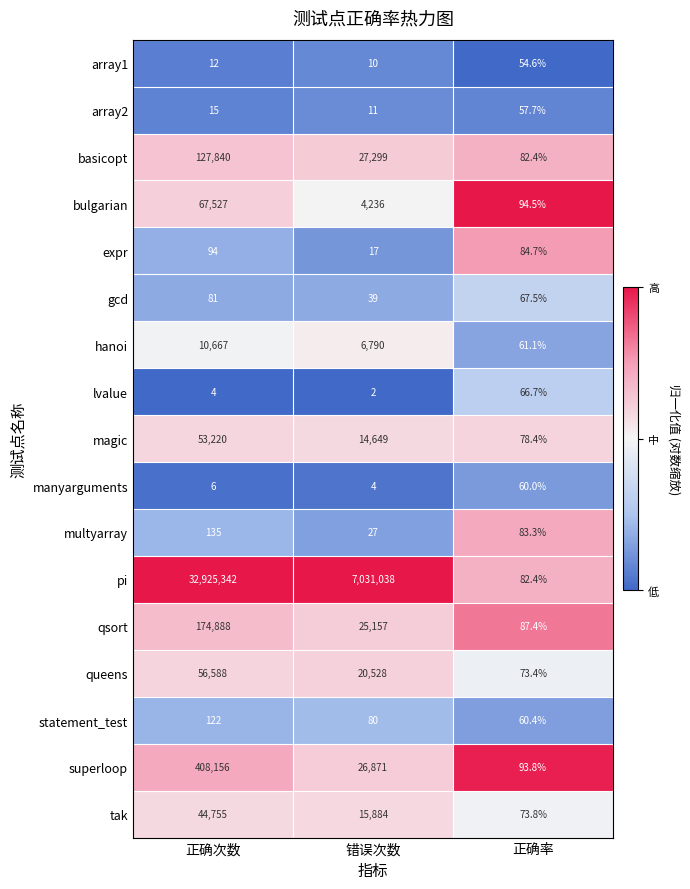

Is it true that multyarray equals 83.3 at 正确率?

True